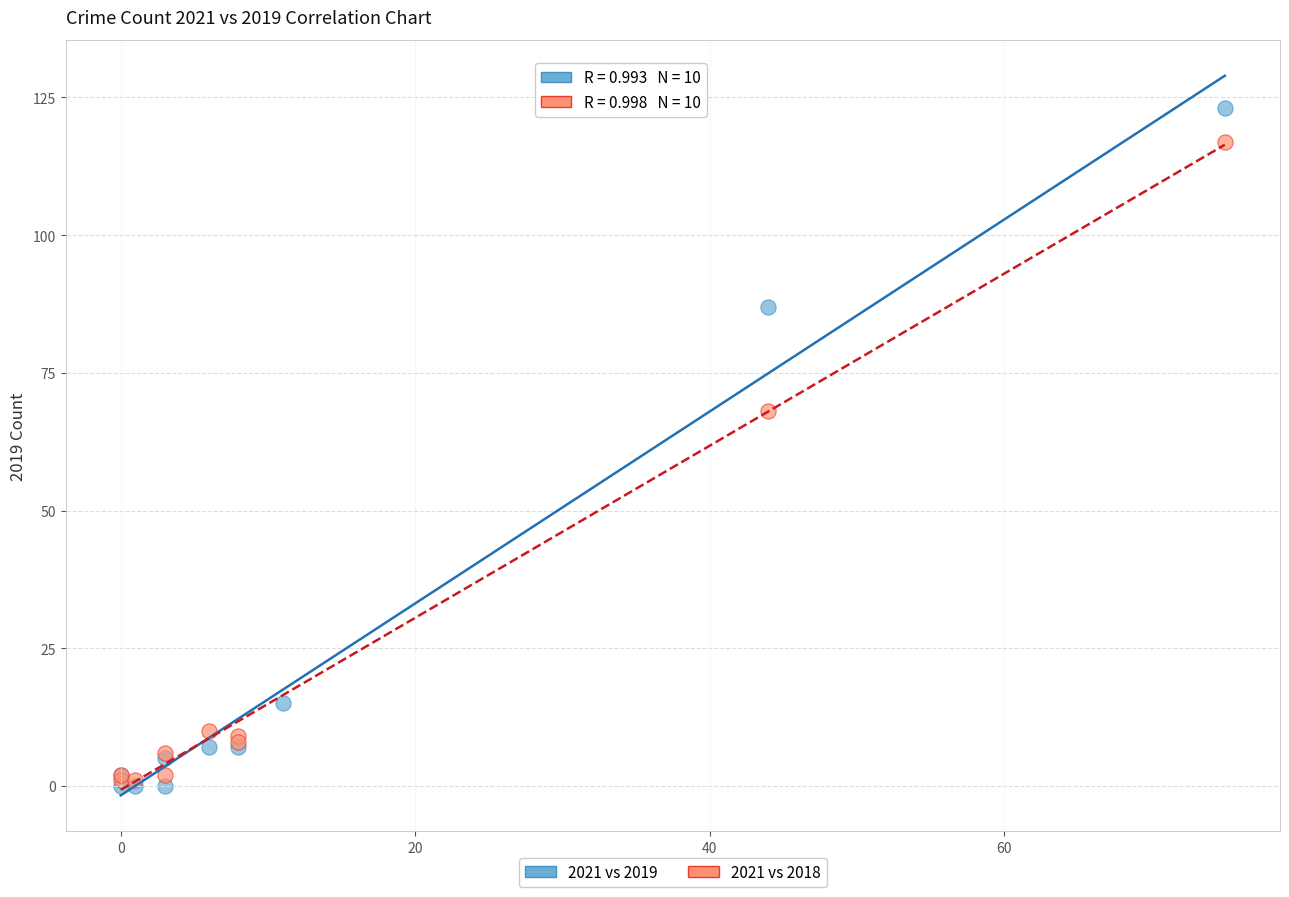

Which series has the largest Y range (max minus min)?

2021 vs 2019